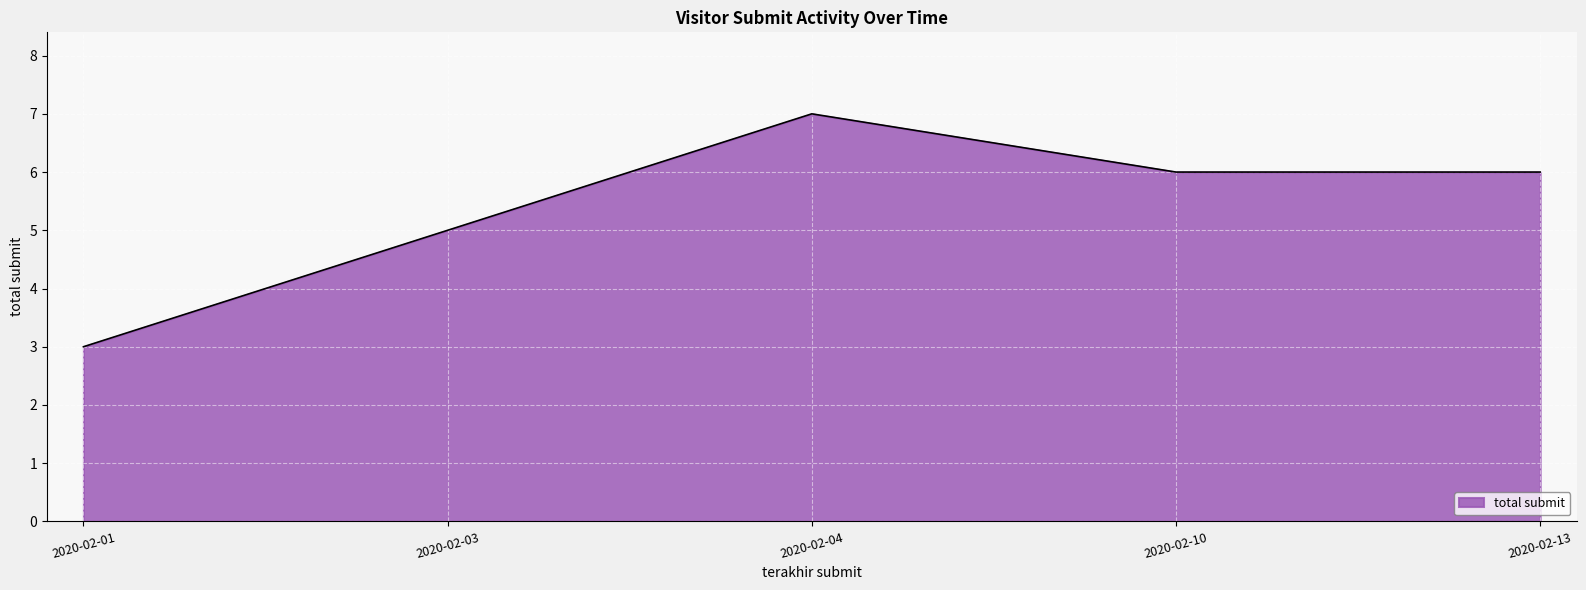

What is the sum of all values?

27